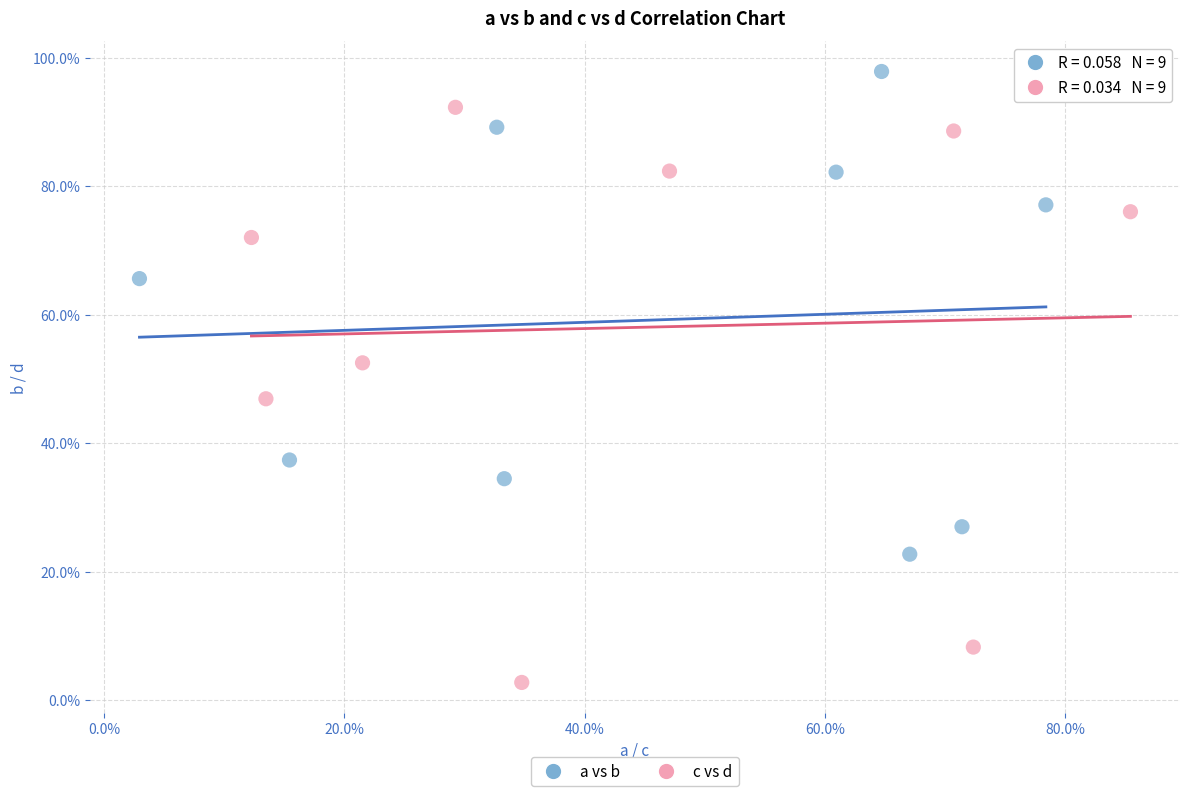

Which series contains the lowest Y value?

c vs d